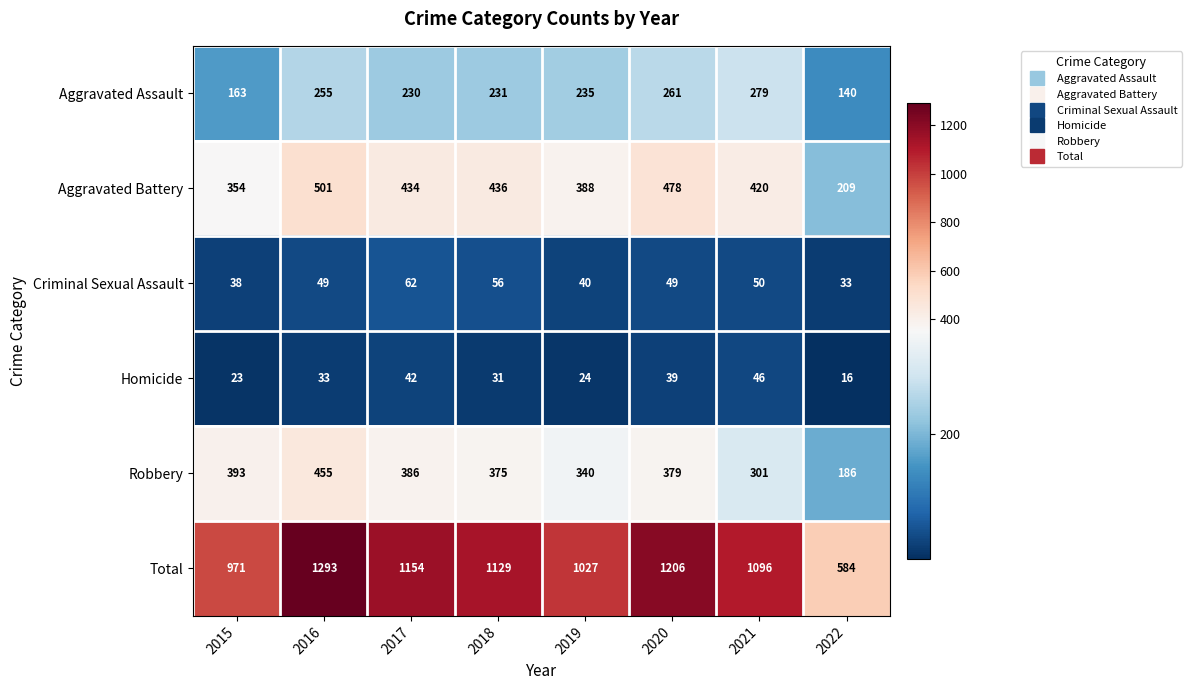

What is the difference between the maximum and minimum values in the Aggravated Battery series?

292